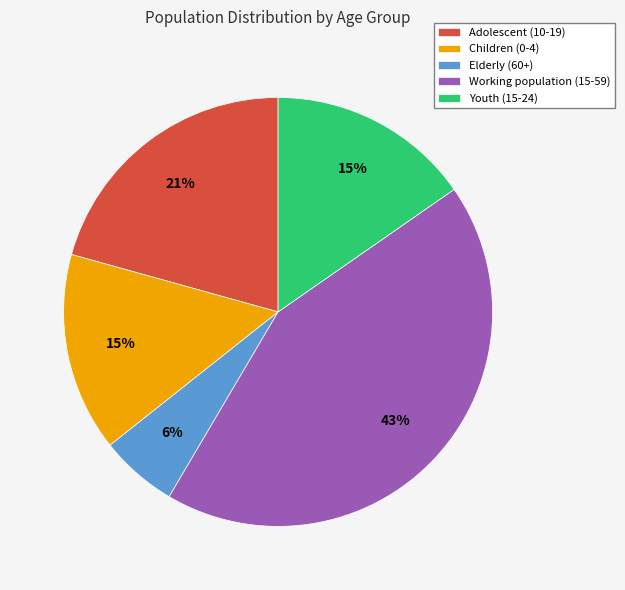

How many segments does this pie chart have?

5